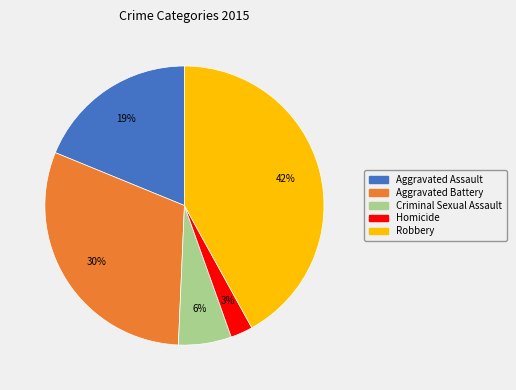

To the nearest percent, what portion does Homicide represent?

3%